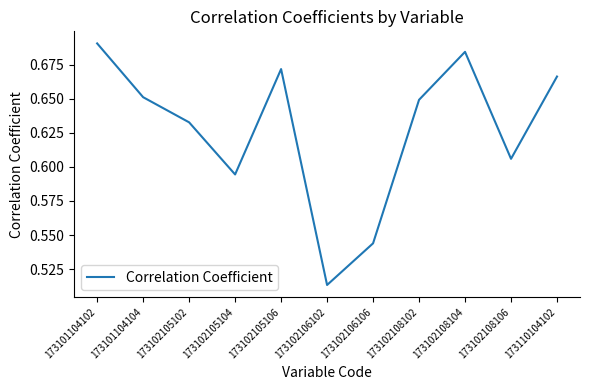

What is the sum of all values?

6.9